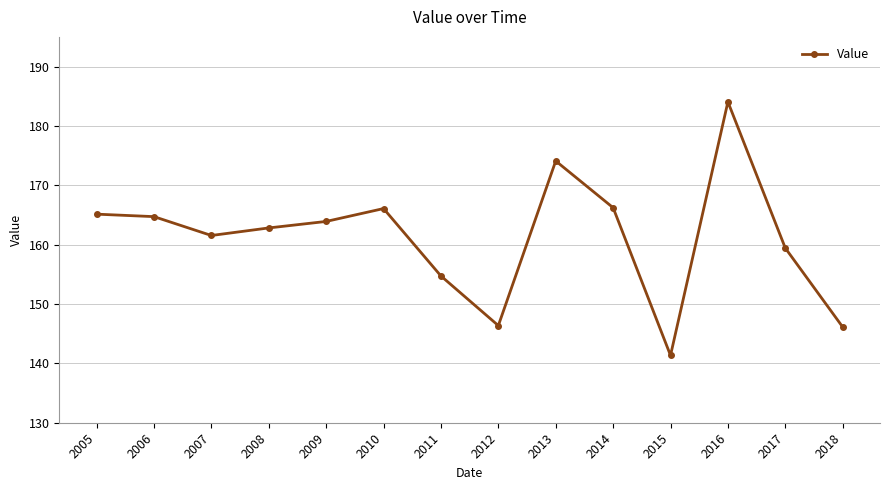

How many lines are shown in the chart?

1